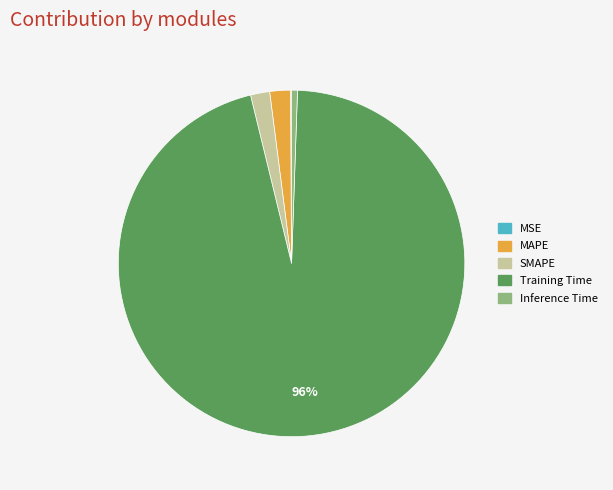

Is there a majority slice in this chart?

Yes